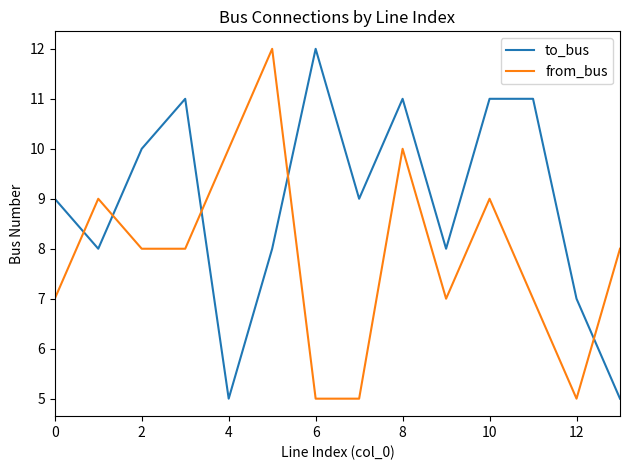

Which series has the largest total across all categories?

to_bus